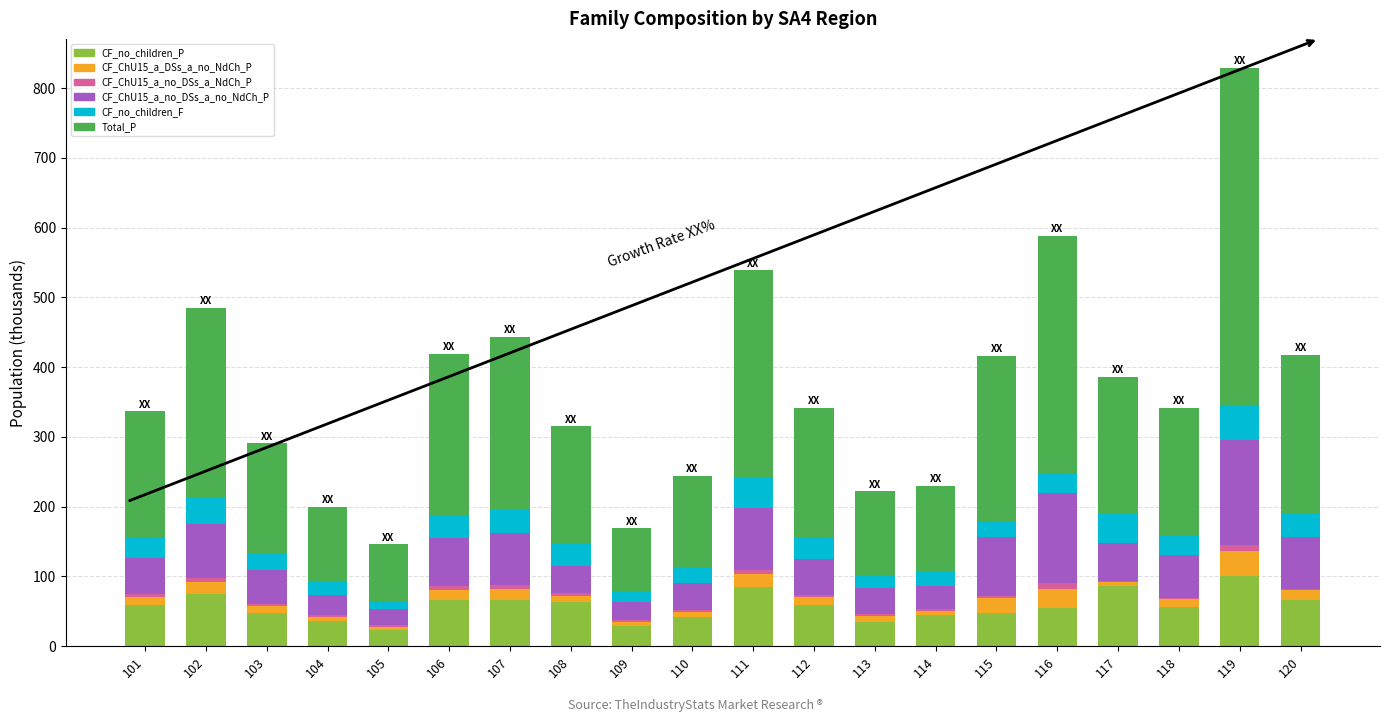

Is it true that CF_no_children_P equals 66.8 at 107?

True